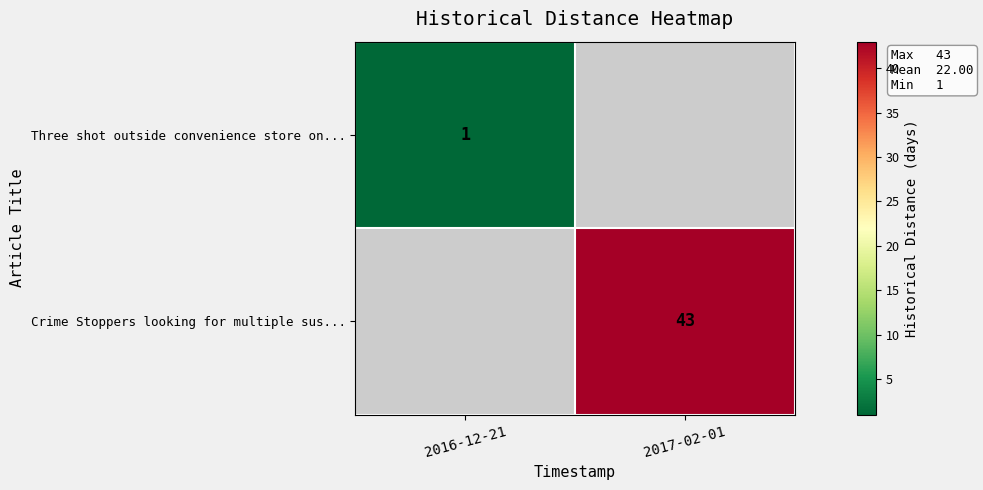

Which has a higher value, 2016-12-21 or 2017-02-01?

2017-02-01